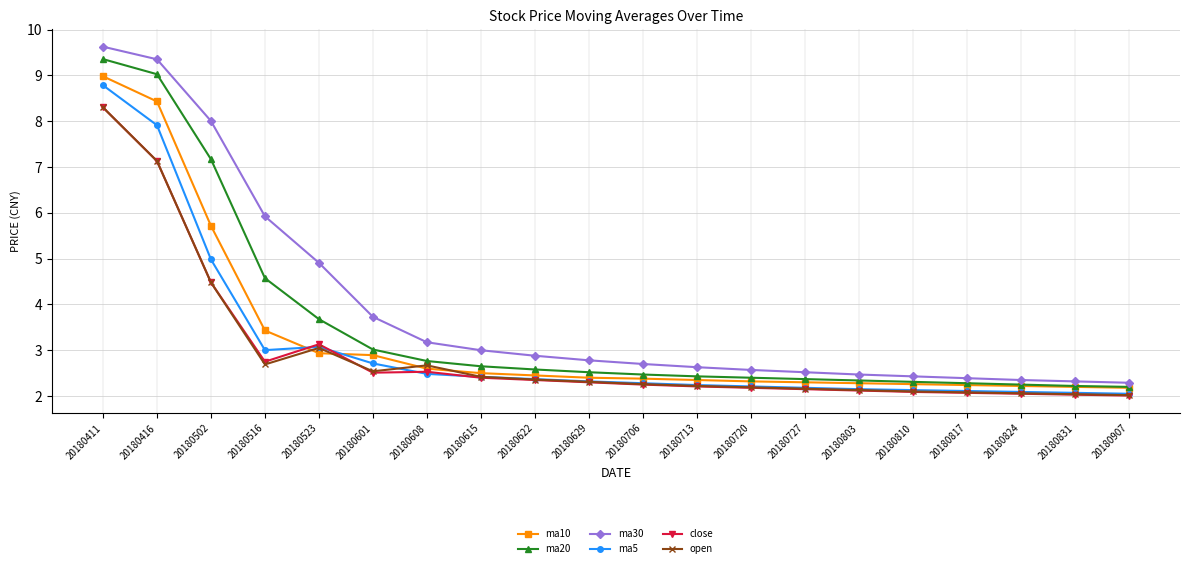

At which label does ma30 reach its peak?

20180411